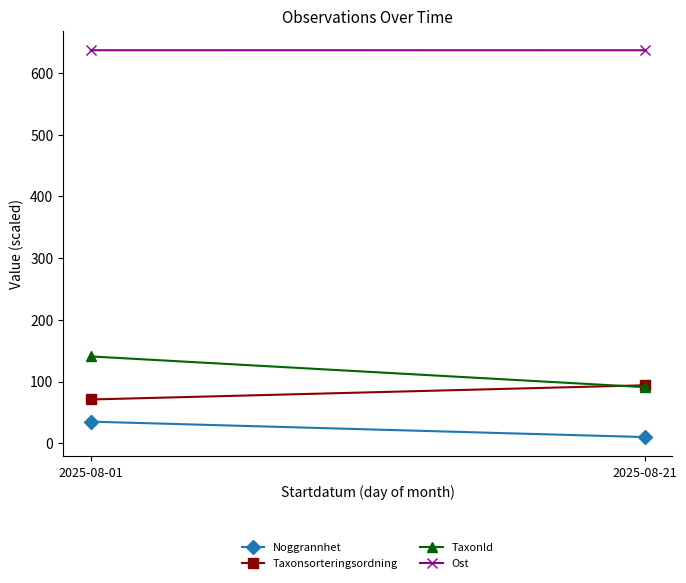

True or false: TaxonId has a value of 90.9 at 2025-08-21.

True